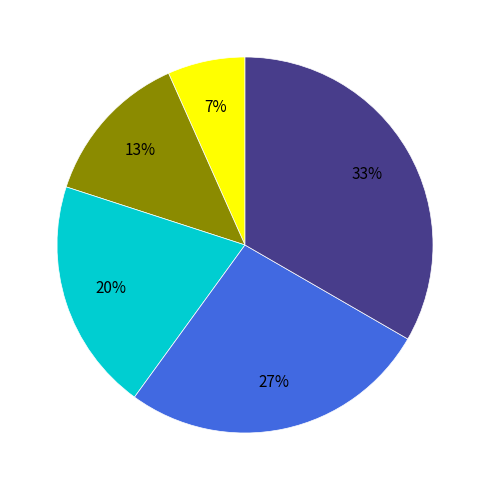

To the nearest percent, what is the average slice percentage?

20%